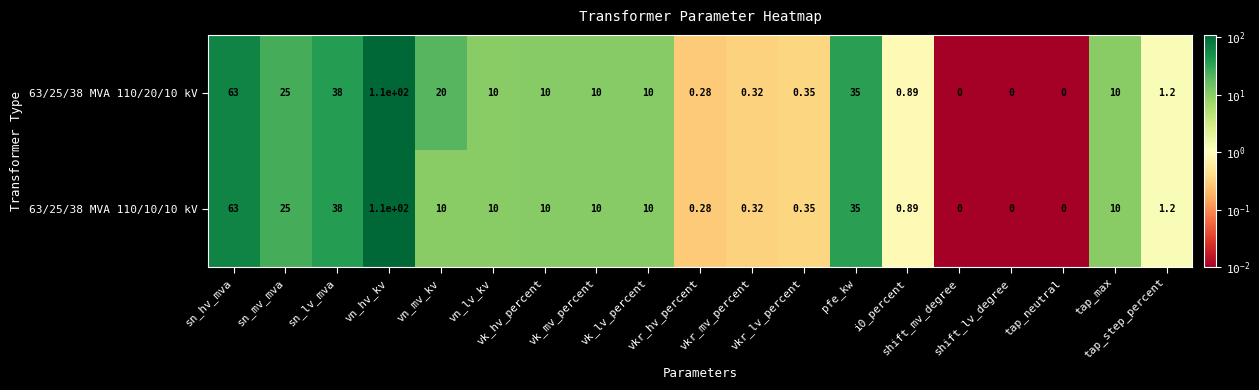

How many series are shown in this chart?

2